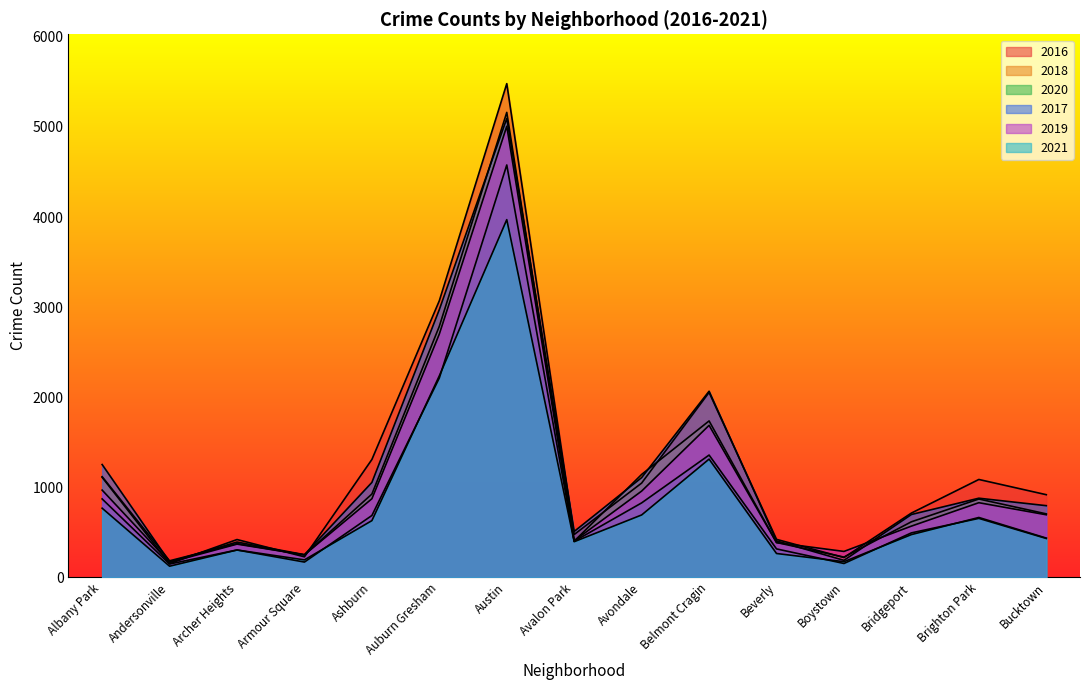

Which category has the highest value in the 2018 series?

Austin